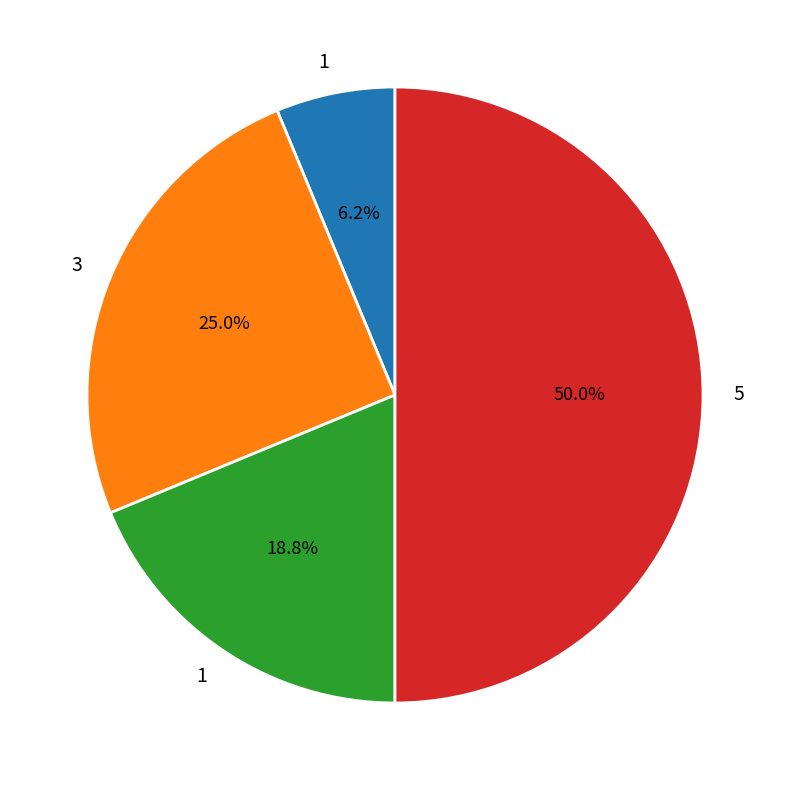

Which category has the biggest portion of the pie?

5